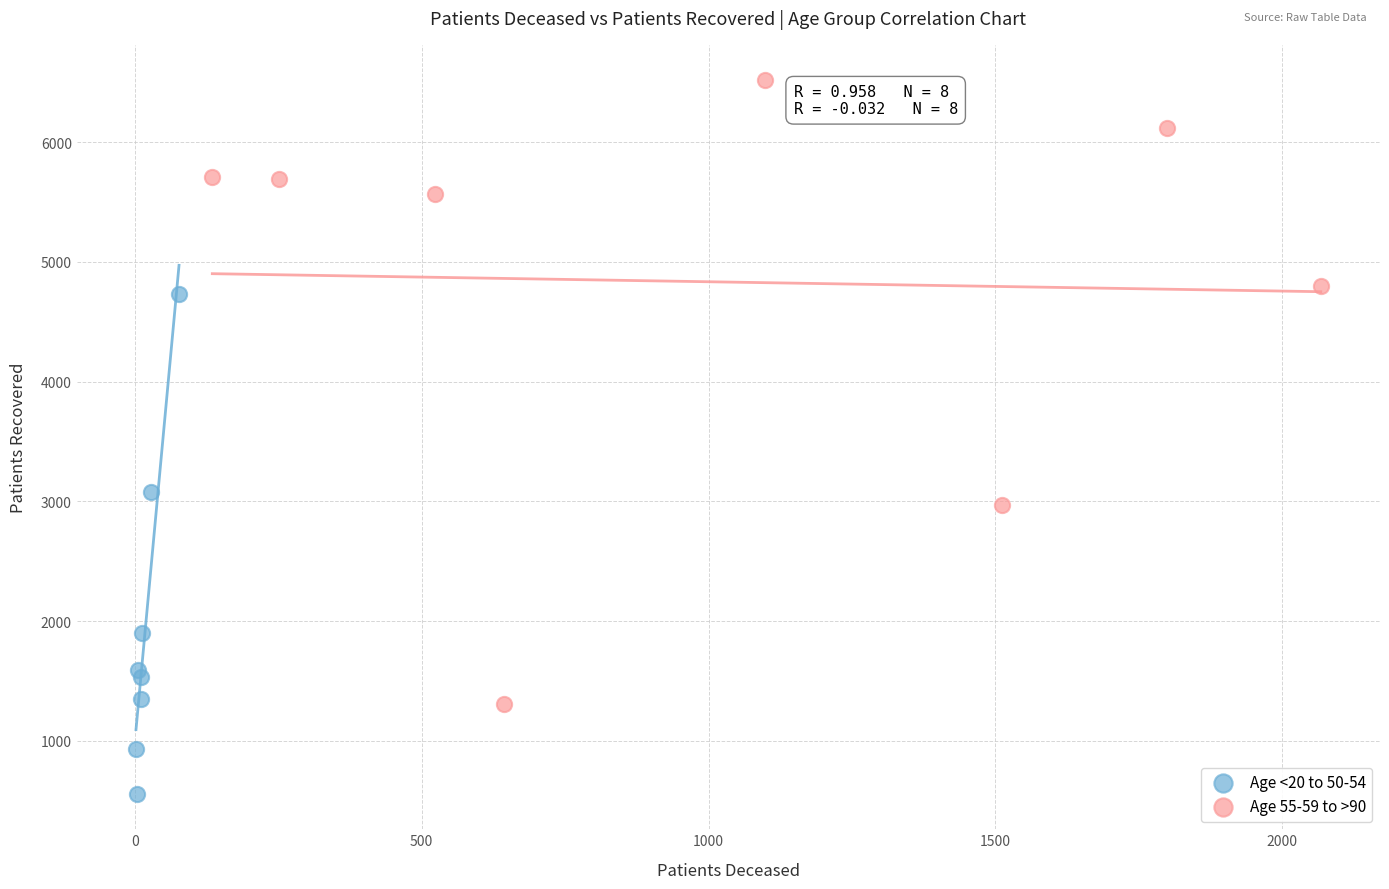

Which series reaches the minimum Y coordinate?

Age <20 to 50-54